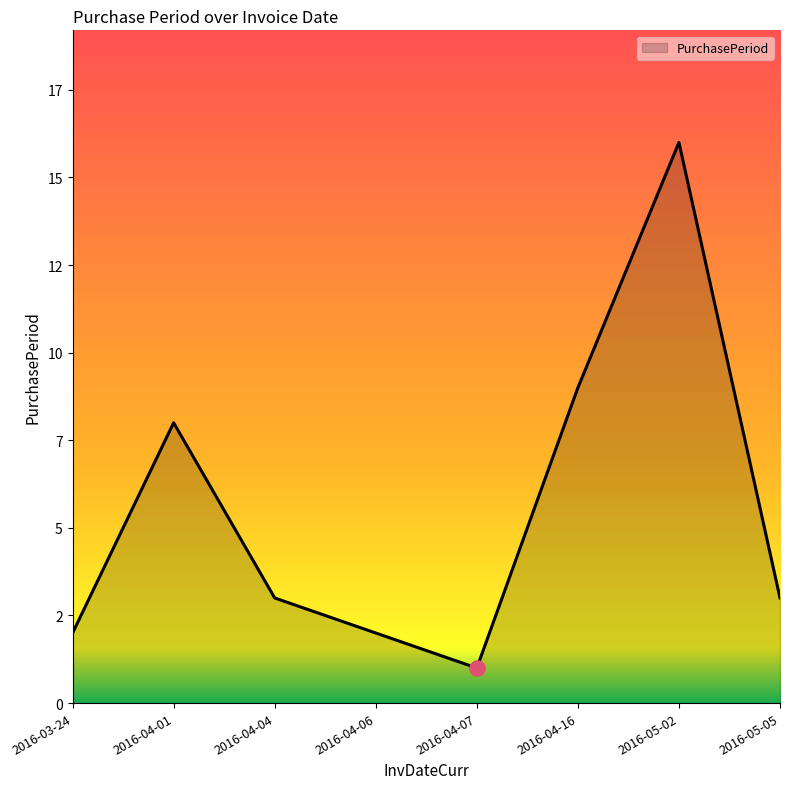

What is the ratio of the value at 2016-04-06 to the value at 2016-04-16?

0.2